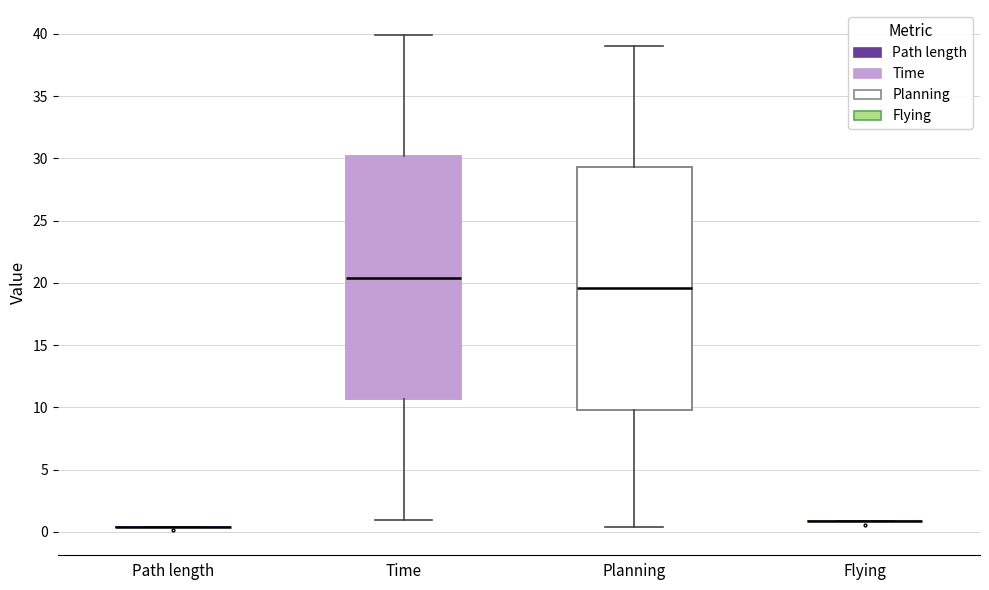

Reading left to right, transcribe this box plot: for each box, give where its median line is, the range the box spans, and where its two whiskers end, as read against the y-axis. The values are not printed on the chart, so give them approximately, as read against the axis.

Path length: box collapsed to a line at 0.5, whiskers 0.5 to 0.5
Time: median 20.5, box 10.5 to 30.0, whiskers 1.0 to 40.0
Planning: median 19.5, box 10.0 to 29.5, whiskers 0.5 to 39.0
Flying: box collapsed to a line at 1.0, whiskers 1.0 to 1.0